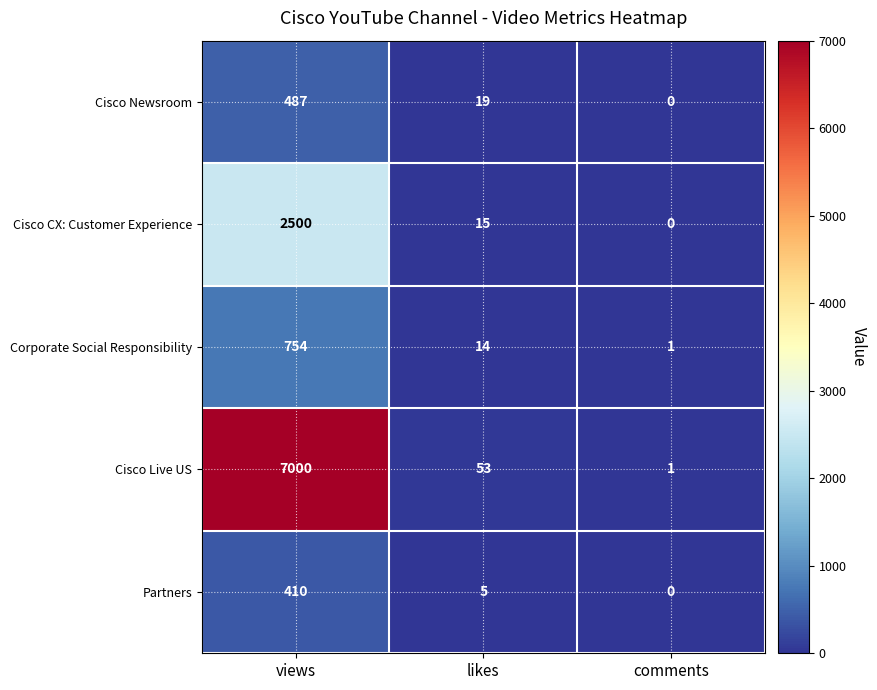

The Corporate Social Responsibility series shows 754 at views. True or false?

True